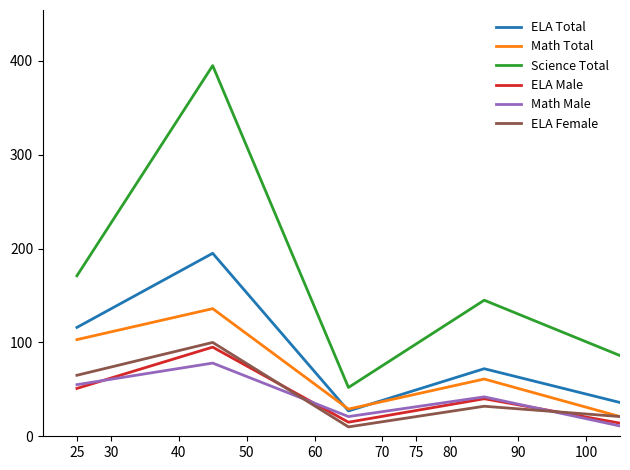

True or false: ELA Female and Science Total cross at least once.

False